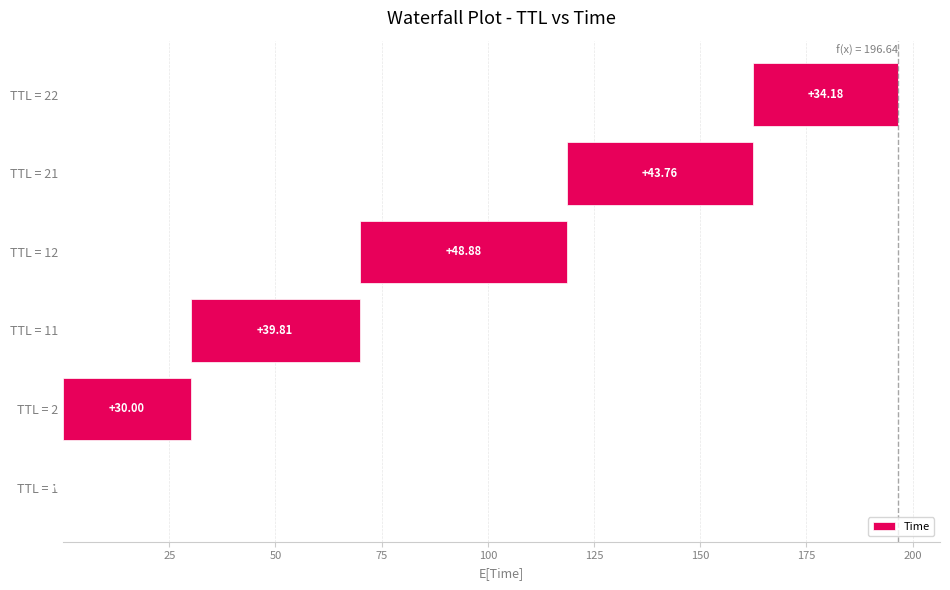

What is the maximum value shown in the chart?

48.9